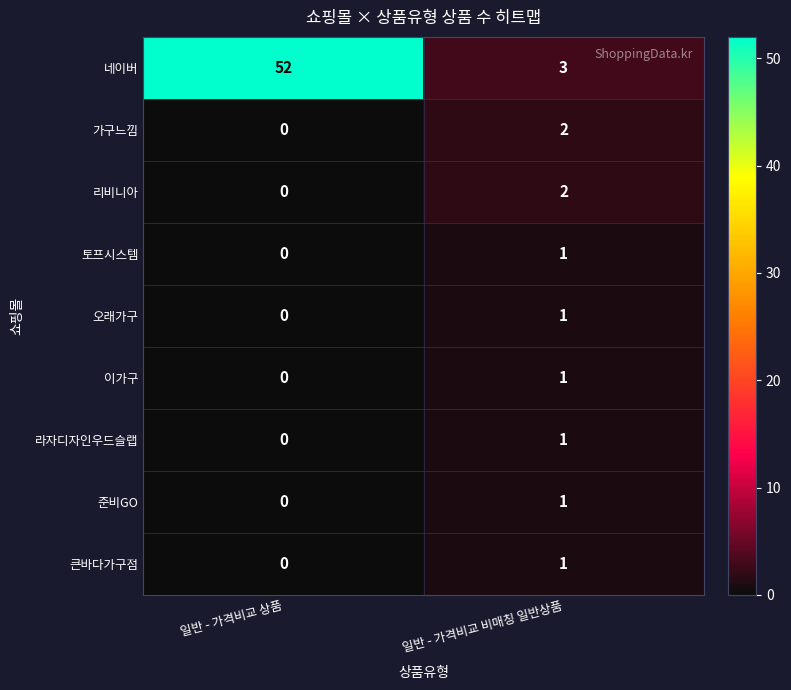

Between 일반 - 가격비교 상품 and 일반 - 가격비교 비매칭 일반상품, which series saw the biggest shift?

네이버